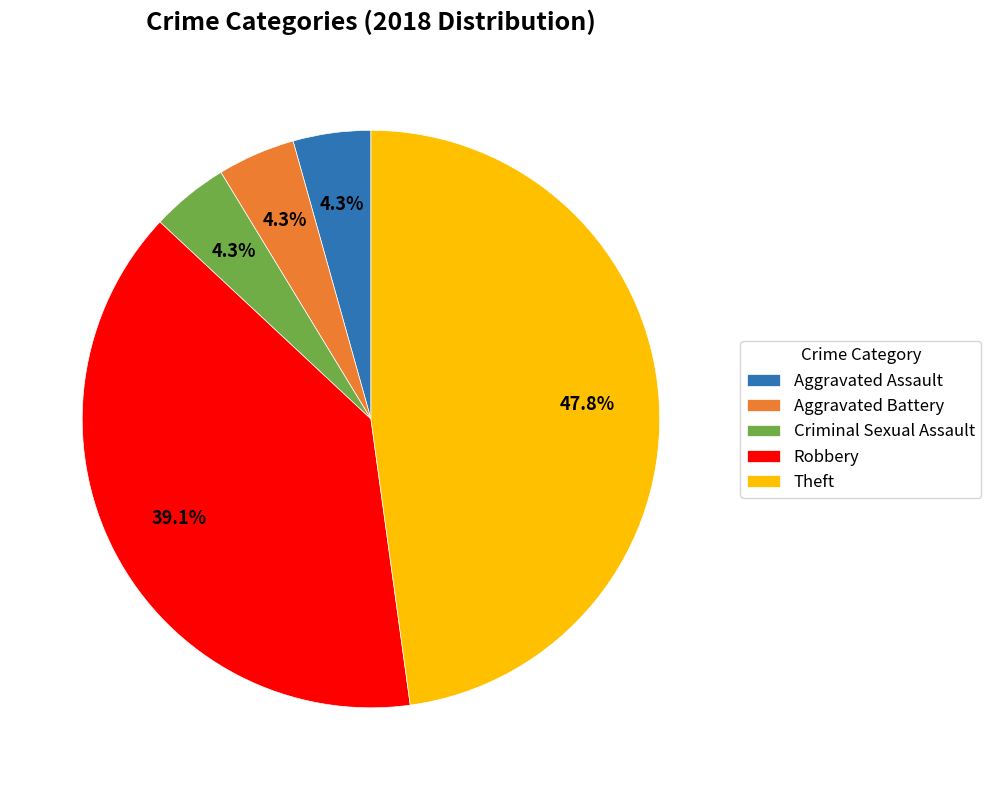

To the nearest percent, what is the average slice percentage?

20%